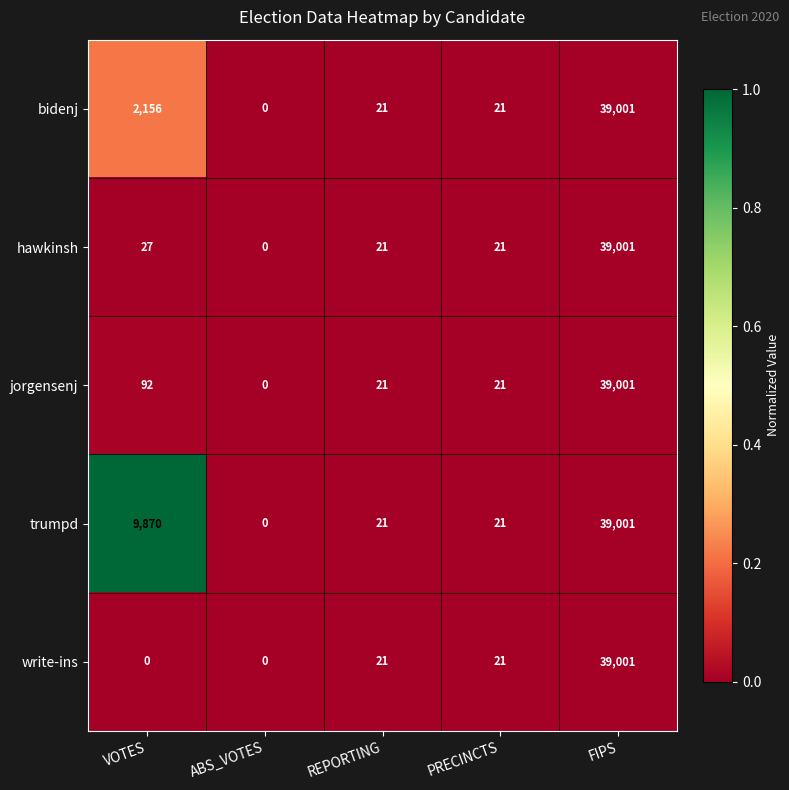

Reading left to right, transcribe all the data shown in this chart.

bidenj: VOTES=2156	ABS_VOTES=0	REPORTING=21	PRECINCTS=21	FIPS=39001
hawkinsh: VOTES=27	ABS_VOTES=0	REPORTING=21	PRECINCTS=21	FIPS=39001
jorgensenj: VOTES=92	ABS_VOTES=0	REPORTING=21	PRECINCTS=21	FIPS=39001
trumpd: VOTES=9870	ABS_VOTES=0	REPORTING=21	PRECINCTS=21	FIPS=39001
write-ins: VOTES=0	ABS_VOTES=0	REPORTING=21	PRECINCTS=21	FIPS=39001